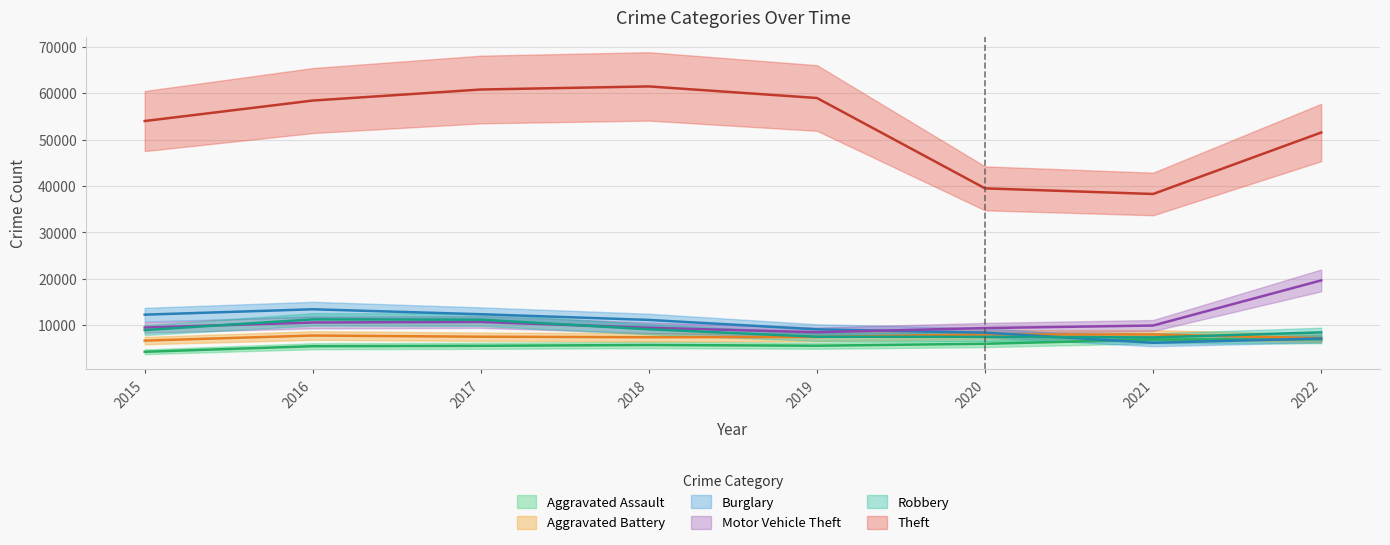

What is the minimum value shown in the chart?

4237